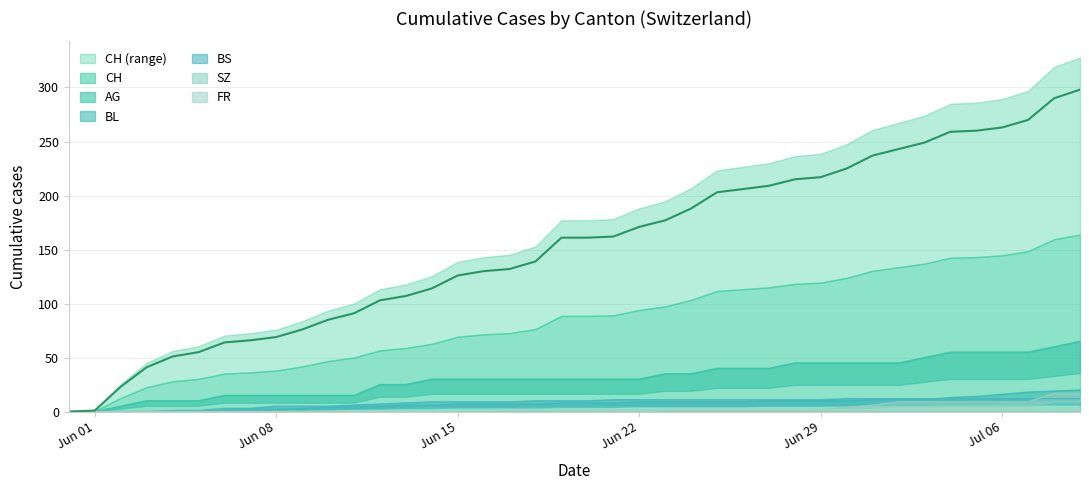

Count the number of data series in this chart.

6